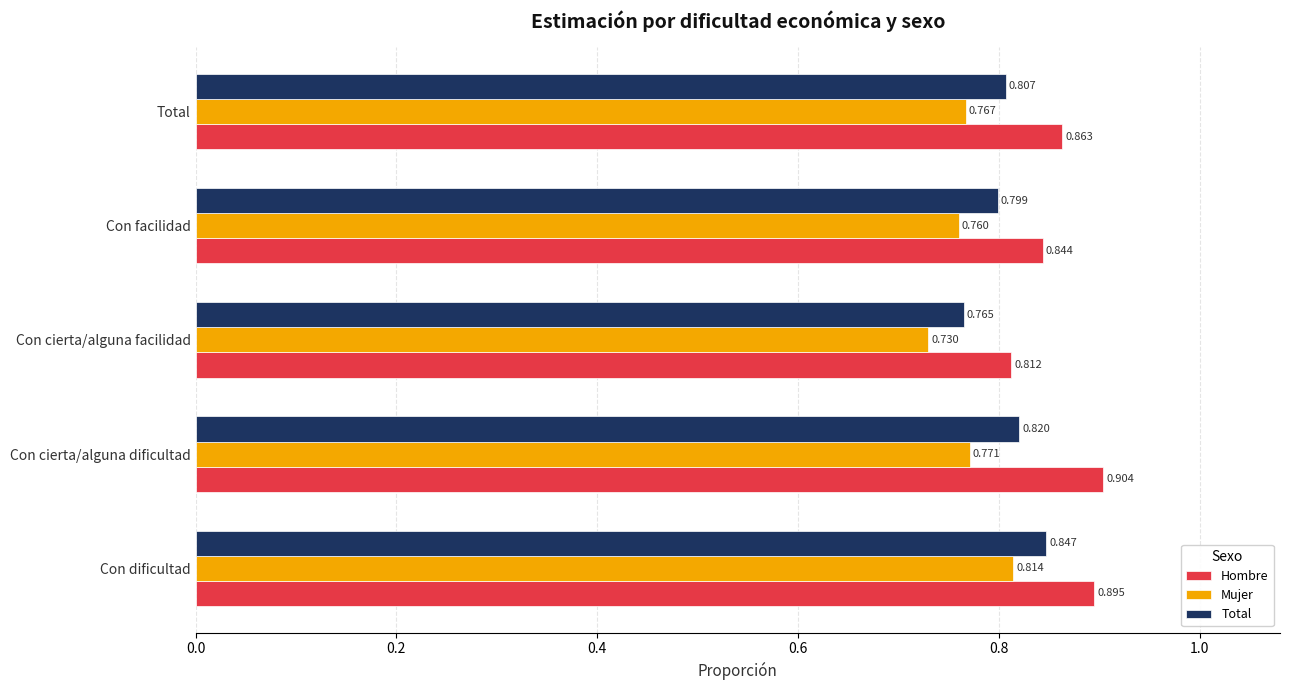

At which label does Total reach its minimum?

Con cierta/alguna facilidad